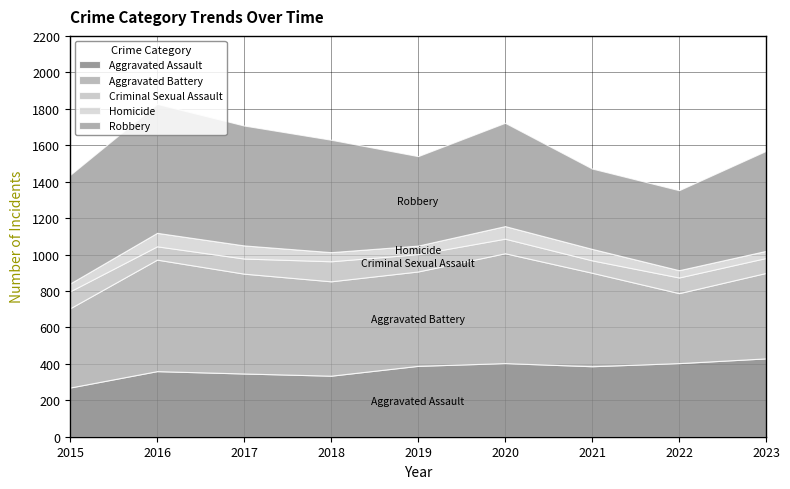

At which label is Robbery closest to 573?

2020